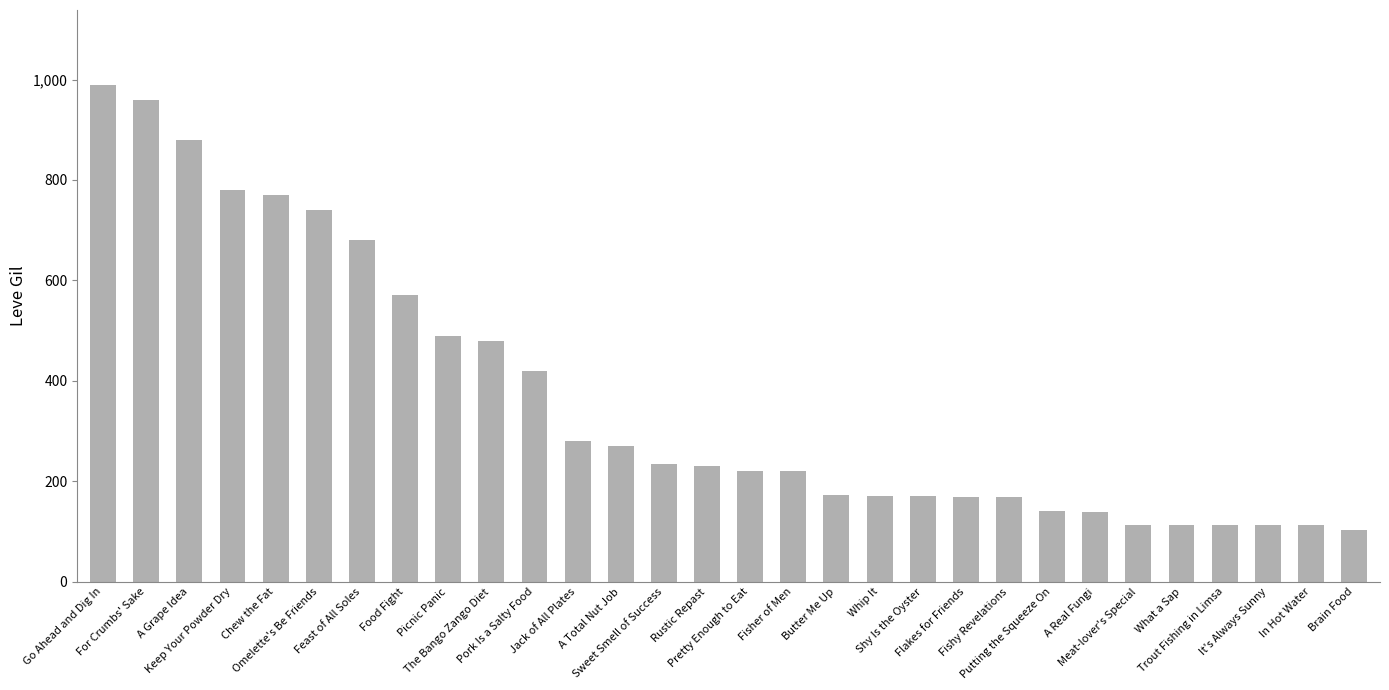

What is the average value?

367